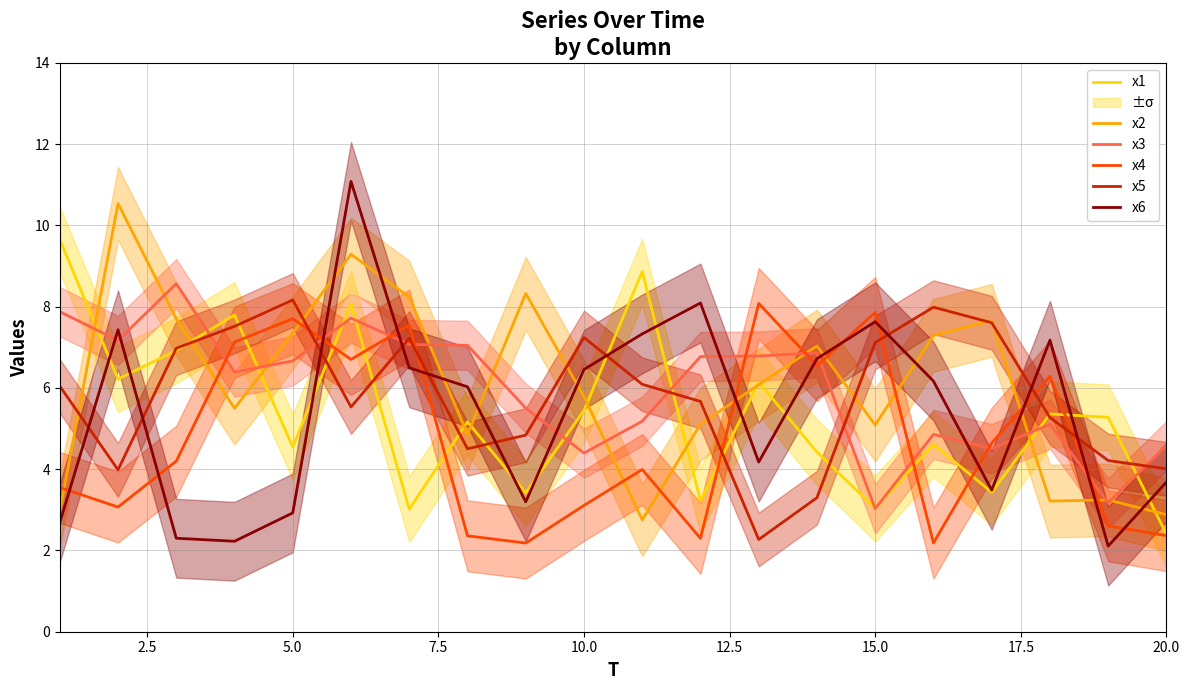

Is it true that x6 equals 4.5 at 5.0?

False